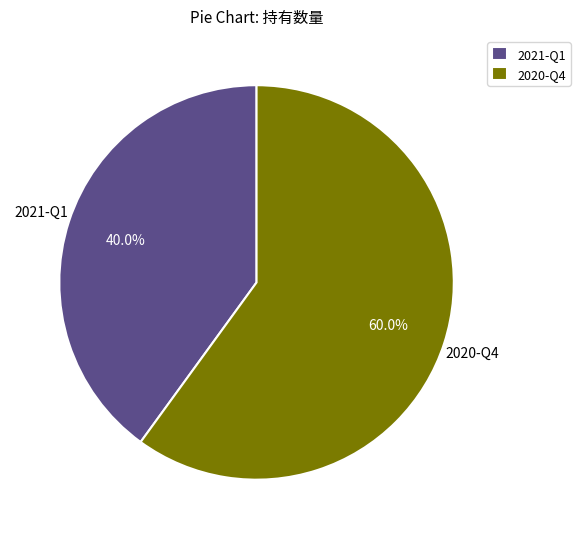

What is the majority slice?

2020-Q4